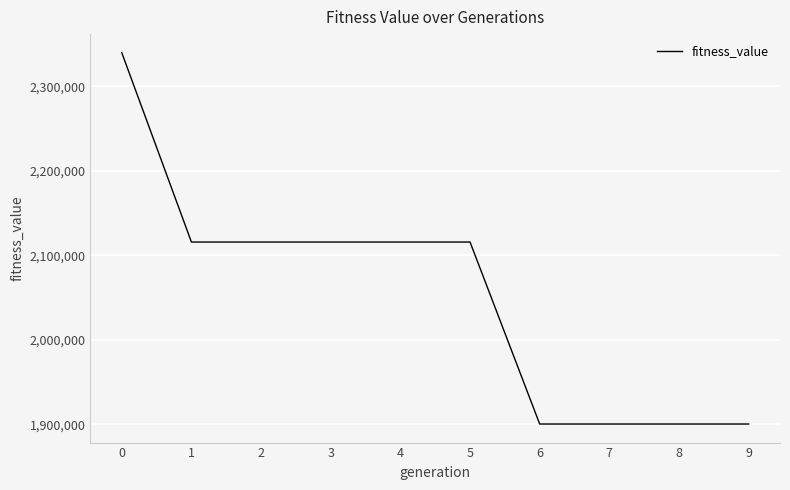

What is the change in value from 4 to 8?

-215241.7